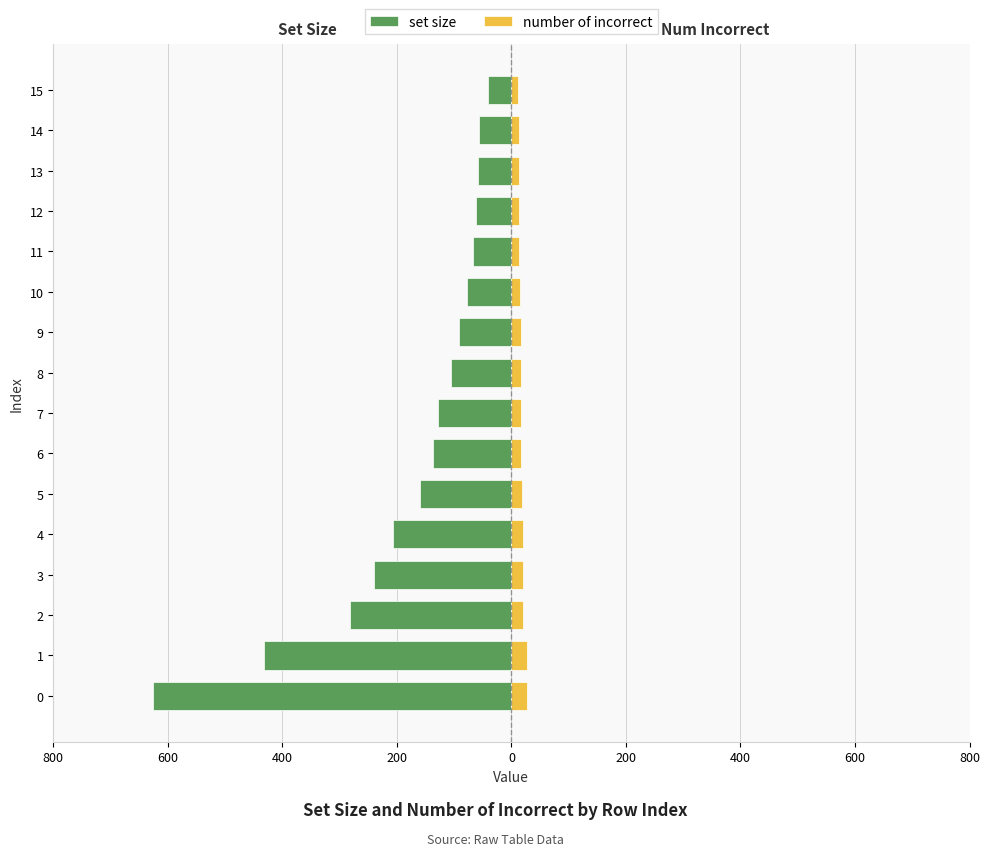

The set size series shows -62 at 12. True or false?

True